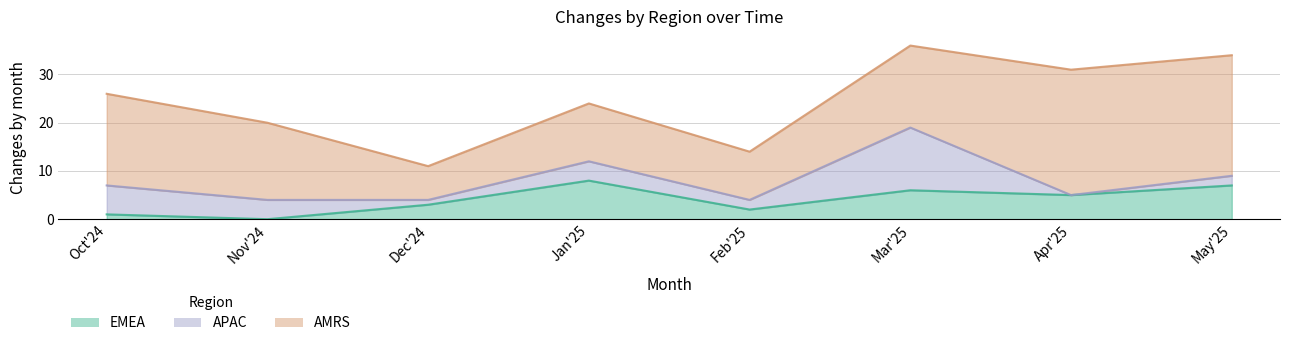

True or false: APAC and AMRS intersect in this chart.

False